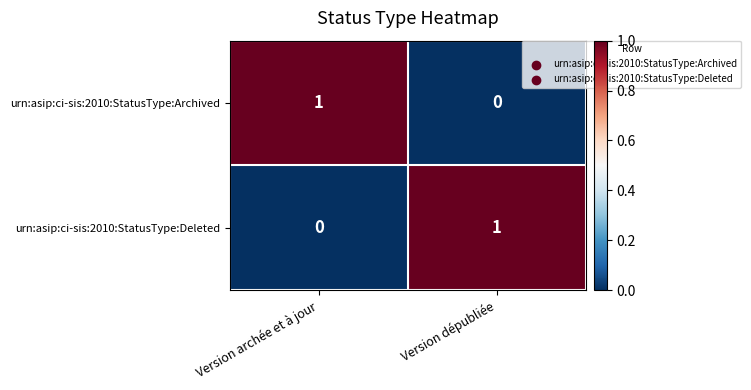

At Version archée et à jour, list the series in order from largest to smallest.

urn:asip:ci-sis:2010:StatusType:Archived, urn:asip:ci-sis:2010:StatusType:Deleted